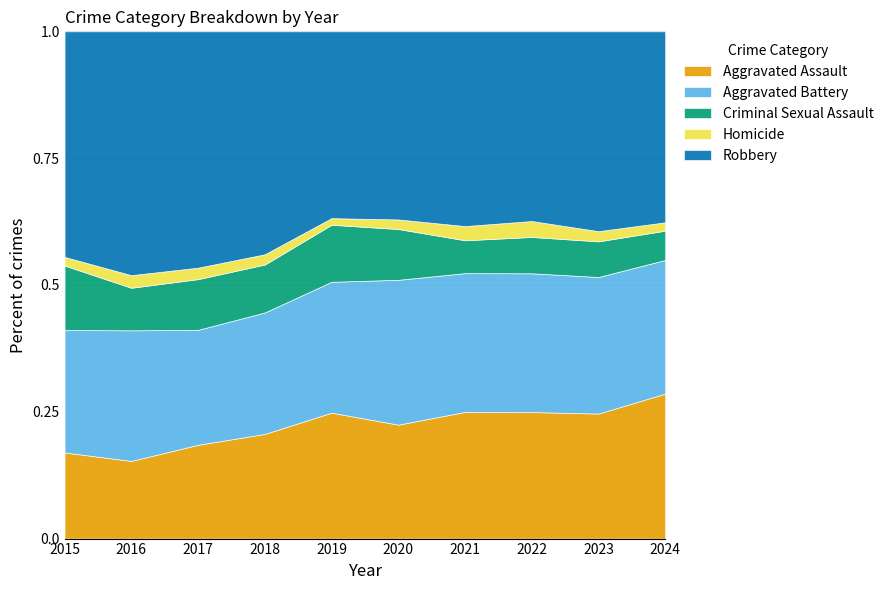

Which category has the highest value in the Aggravated Assault series?

2024